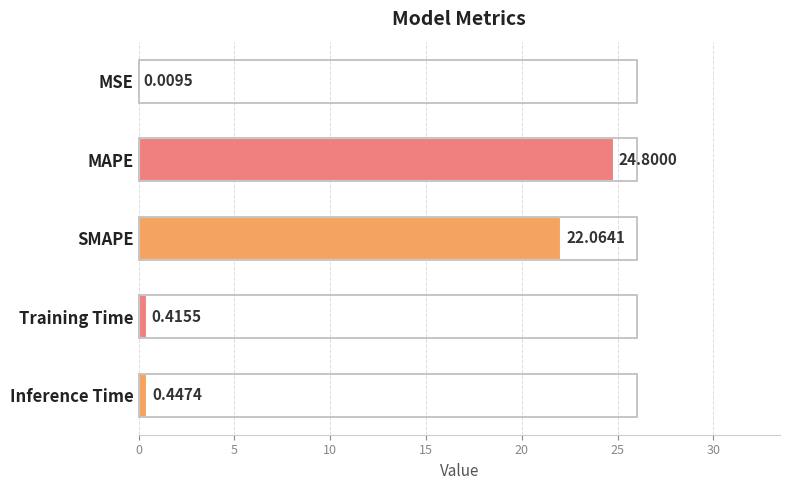

Which has a higher value, MAPE or Inference Time?

MAPE